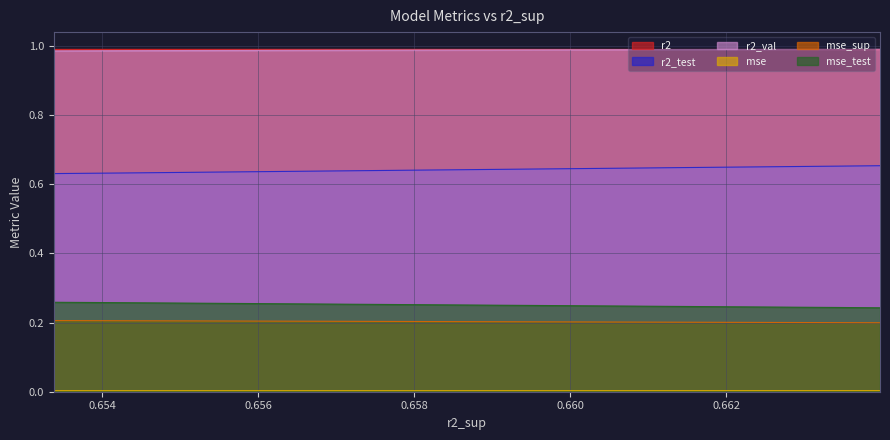

How many lines are shown in the chart?

6